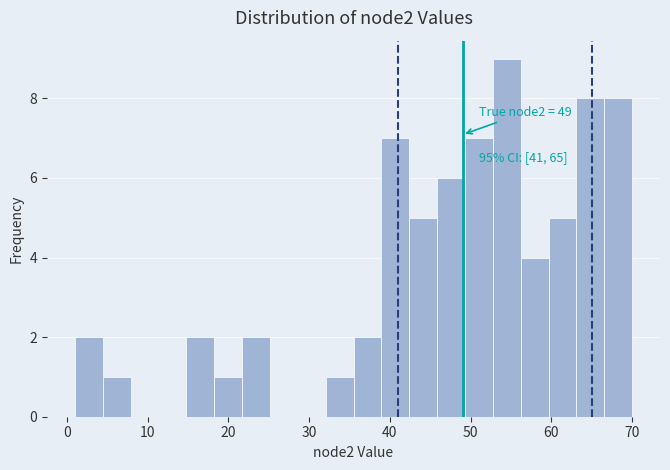

Around what value on the x-axis is the tallest bar? Give the approximate position of its centre, as read against the axis.

54